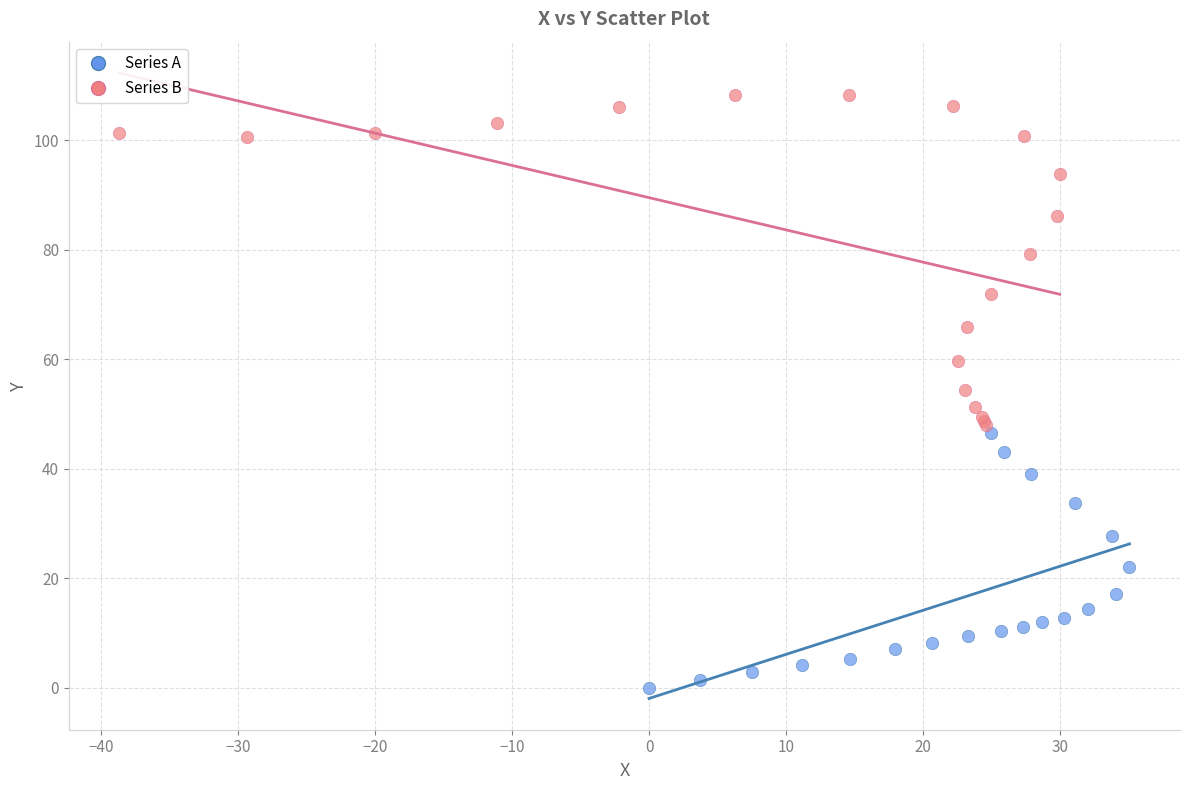

Which series reaches the minimum Y coordinate?

Series A